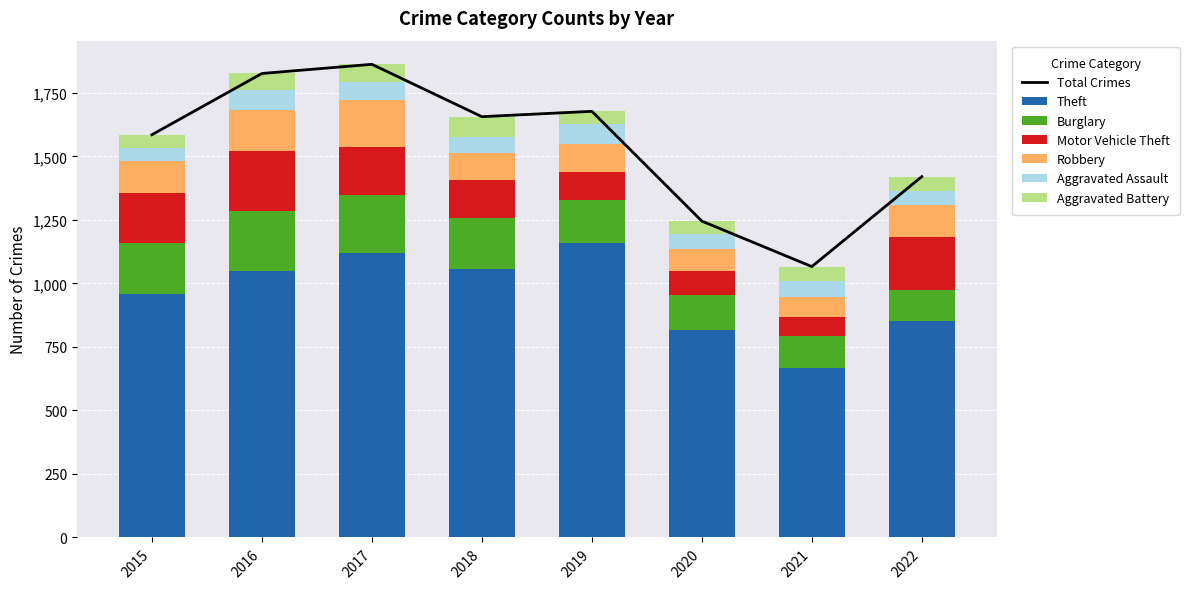

Reading left to right, what are all the values shown in this chart?

Theft: 2015=959	2016=1048	2017=1119	2018=1058	2019=1158	2020=818	2021=668	2022=851
Burglary: 2015=200	2016=237	2017=227	2018=199	2019=170	2020=138	2021=123	2022=121
Motor Vehicle Theft: 2015=197	2016=237	2017=192	2018=148	2019=112	2020=93	2021=75	2022=210
Robbery: 2015=127	2016=159	2017=185	2018=107	2019=110	2020=85	2021=79	2022=125
Aggravated Assault: 2015=49	2016=81	2017=70	2018=64	2019=78	2020=60	2021=64	2022=58
Aggravated Battery: 2015=53	2016=64	2017=69	2018=80	2019=49	2020=51	2021=57	2022=55